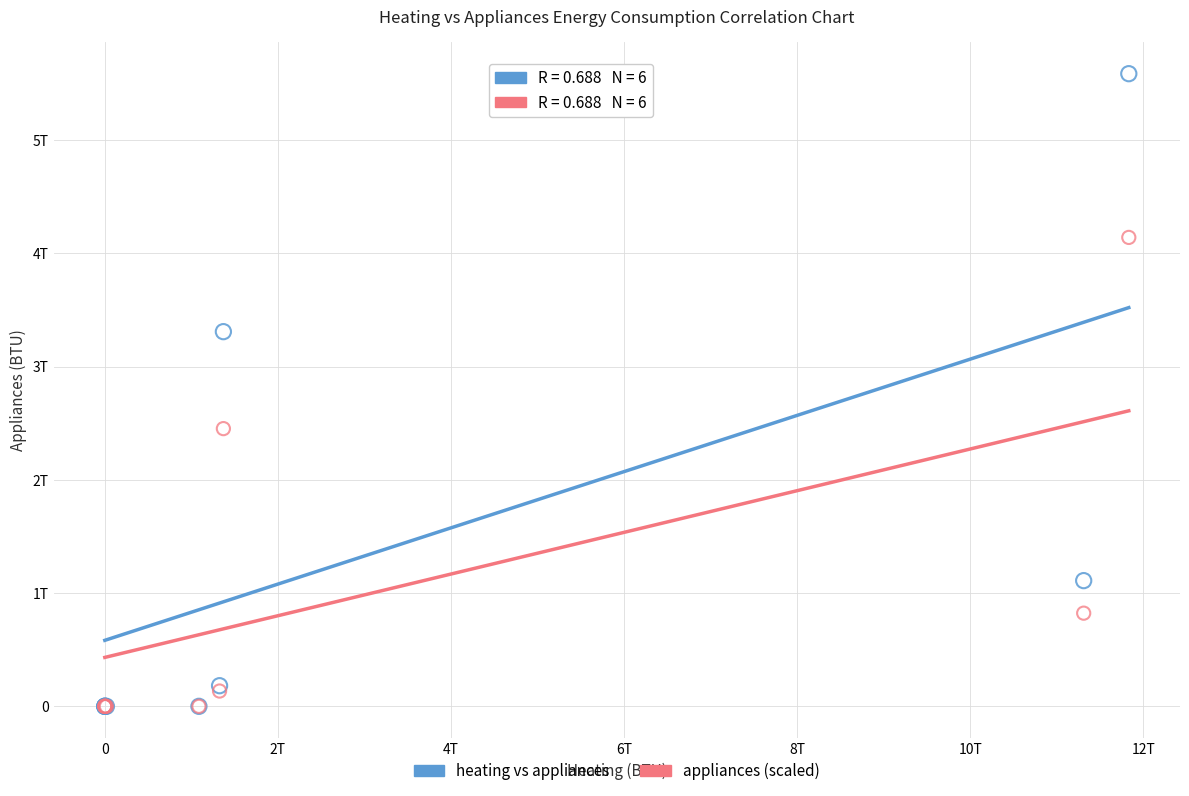

Which series contains the highest Y value?

heating vs appliances